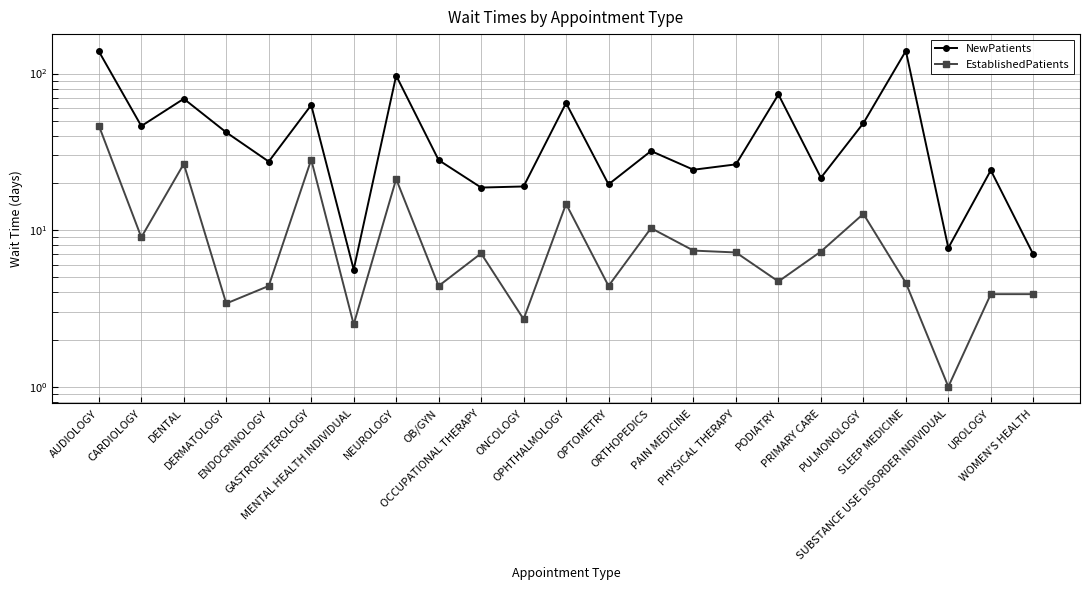

Where is the first local maximum for NewPatients?

DENTAL